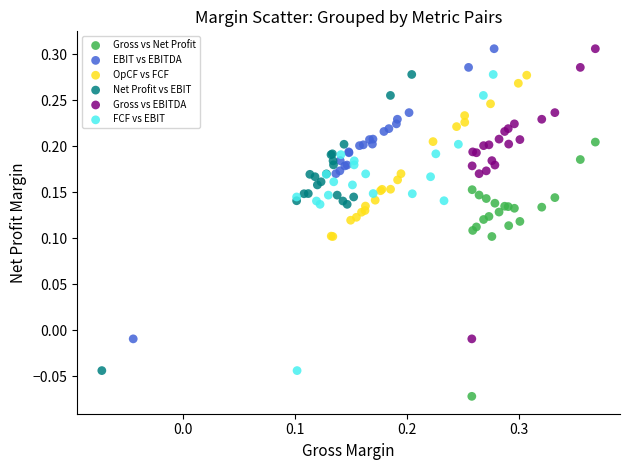

Which series contains the lowest Y value?

Gross vs Net Profit